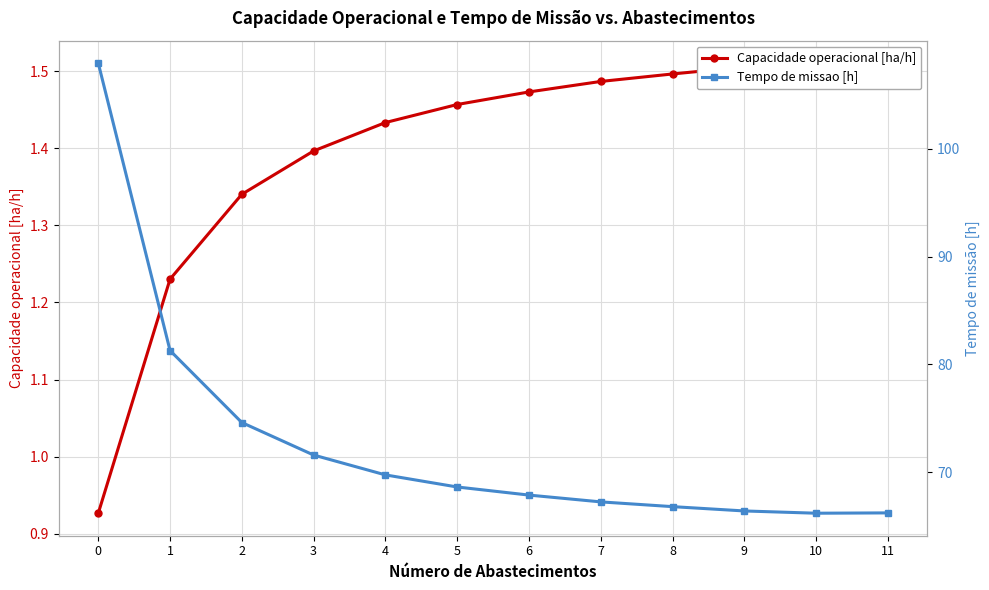

What value does the Capacidade operacional [ha/h] series have at 1?

1.2